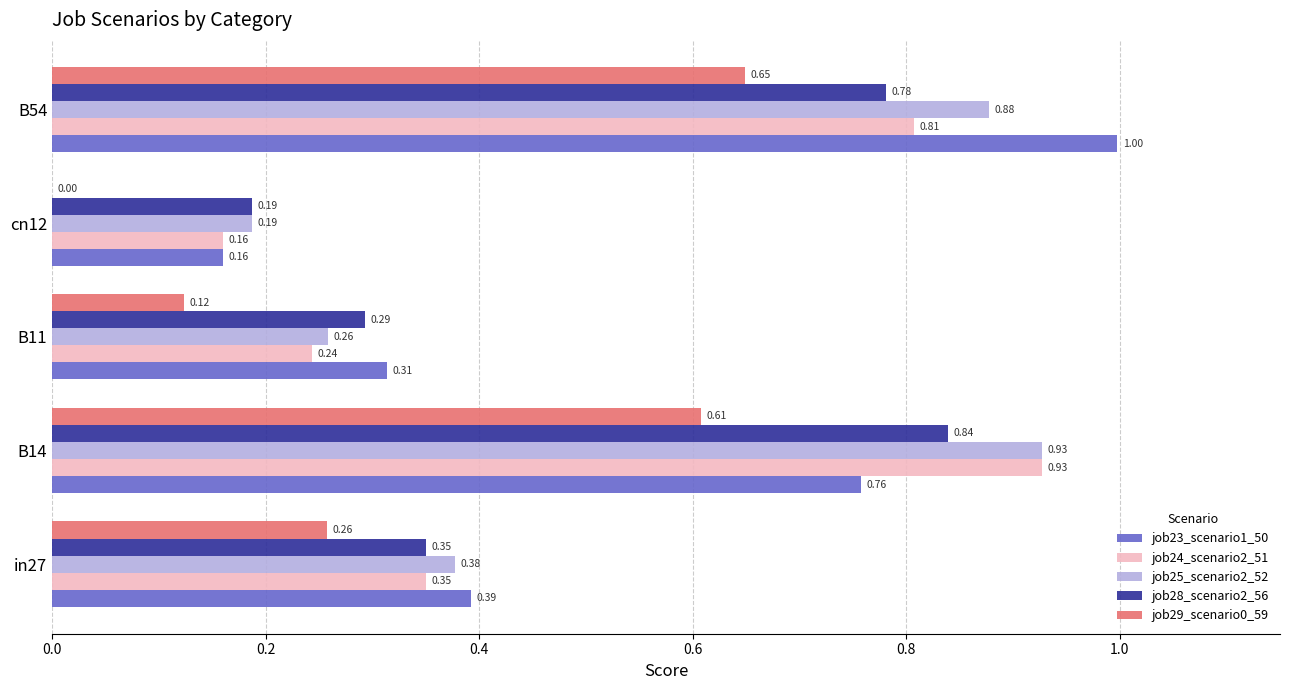

Which series changed the most between B14 and B54?

job23_scenario1_50